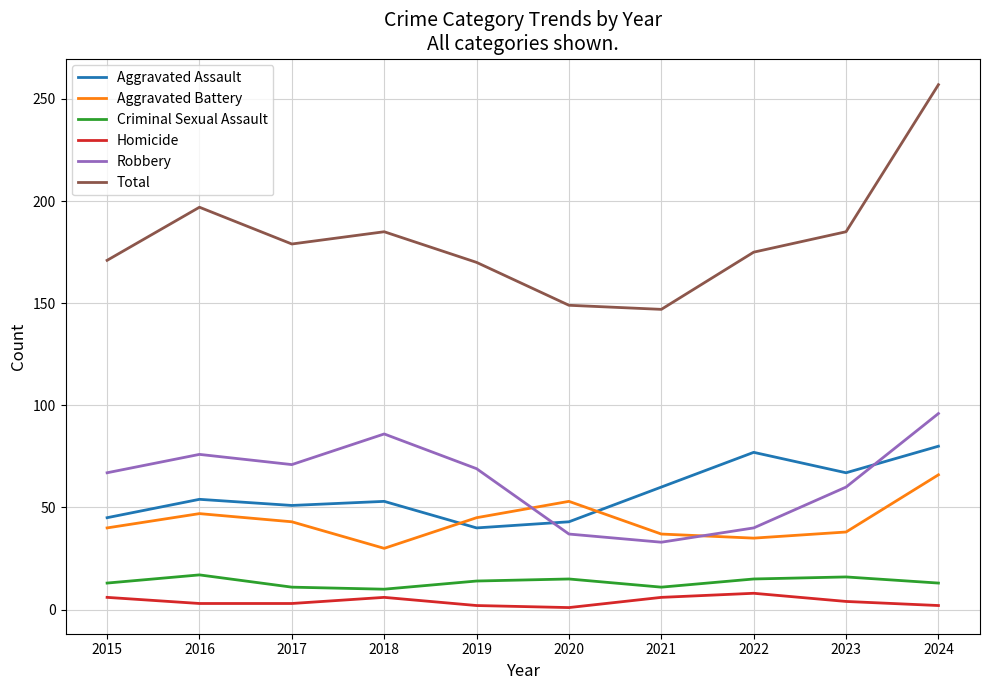

The value of Criminal Sexual Assault at 2022 is 24. True or false?

False